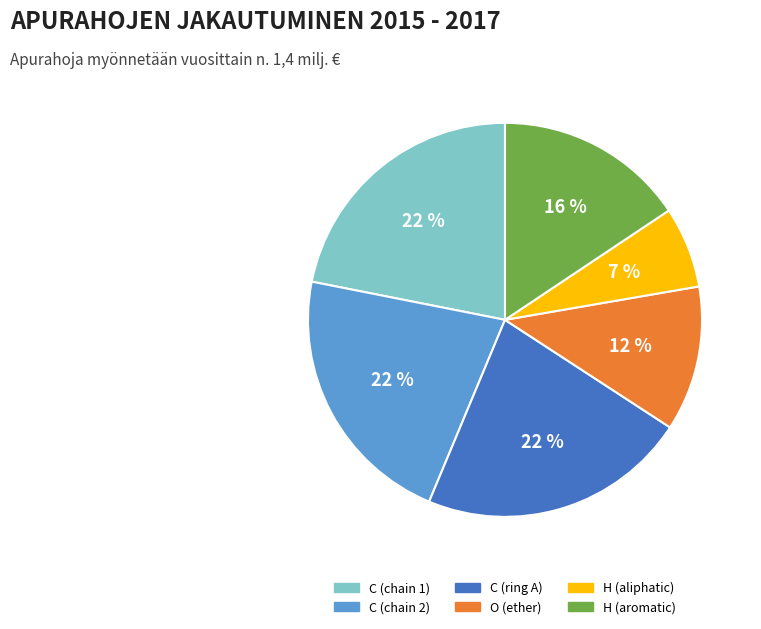

Count the number of slices in the pie.

6